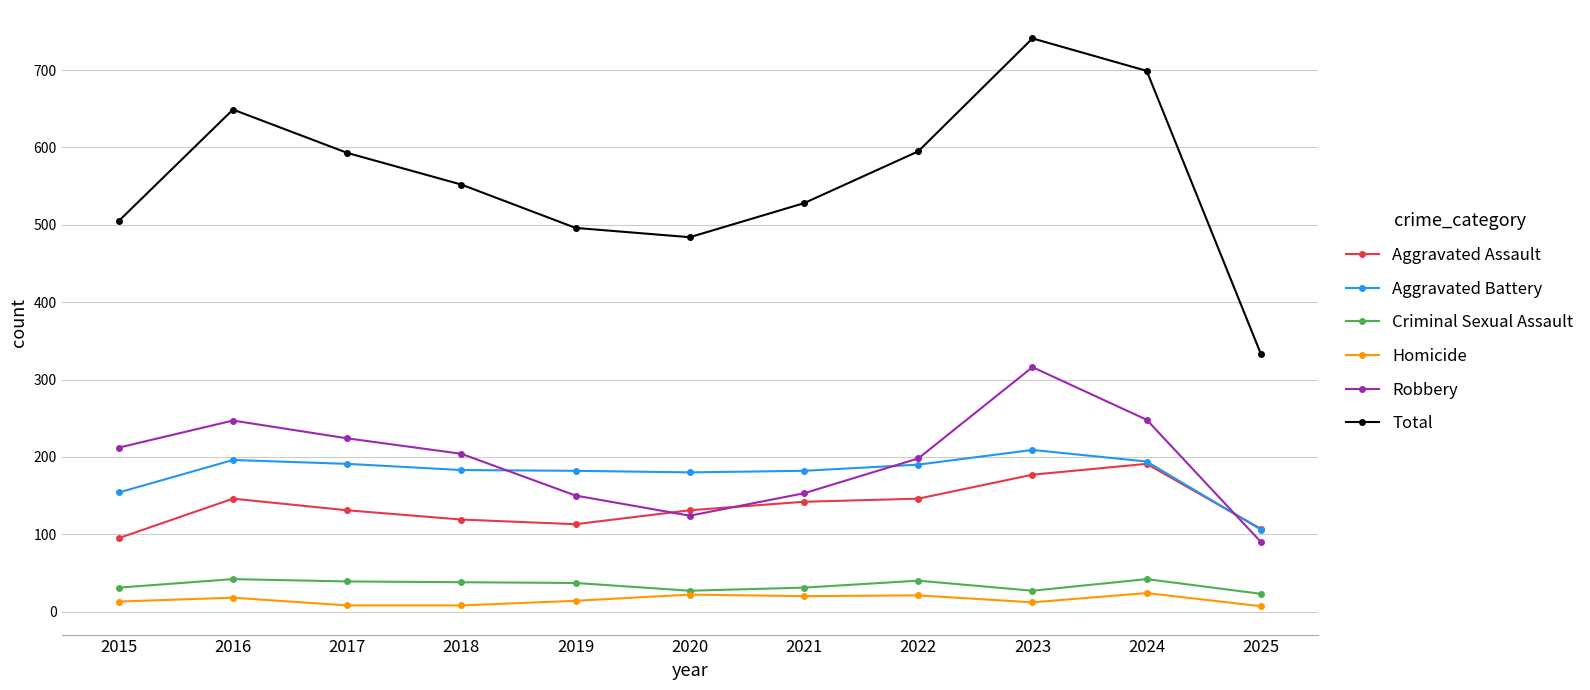

What is the total value across all series at 2022?

1190